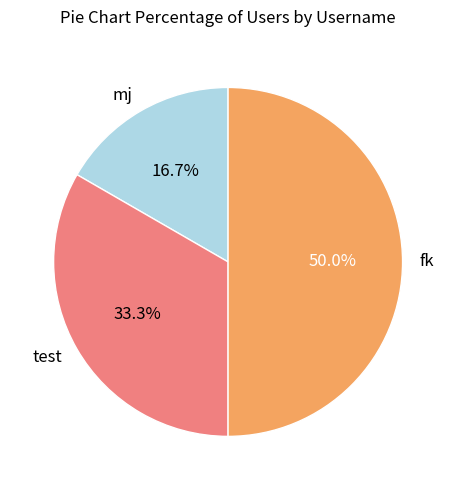

How many segments does this pie chart have?

3